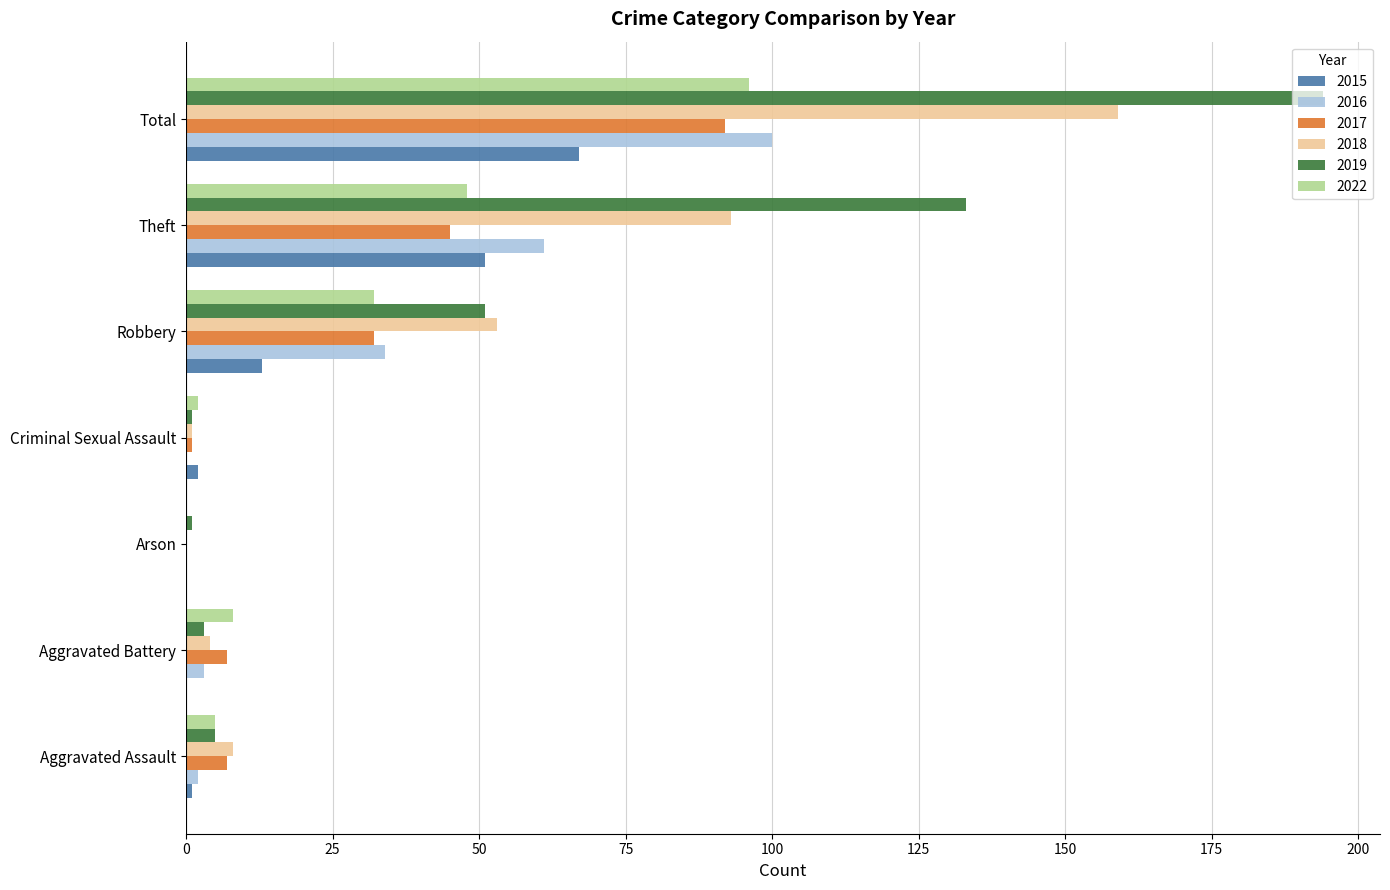

At which label does 2019 reach its peak?

Total